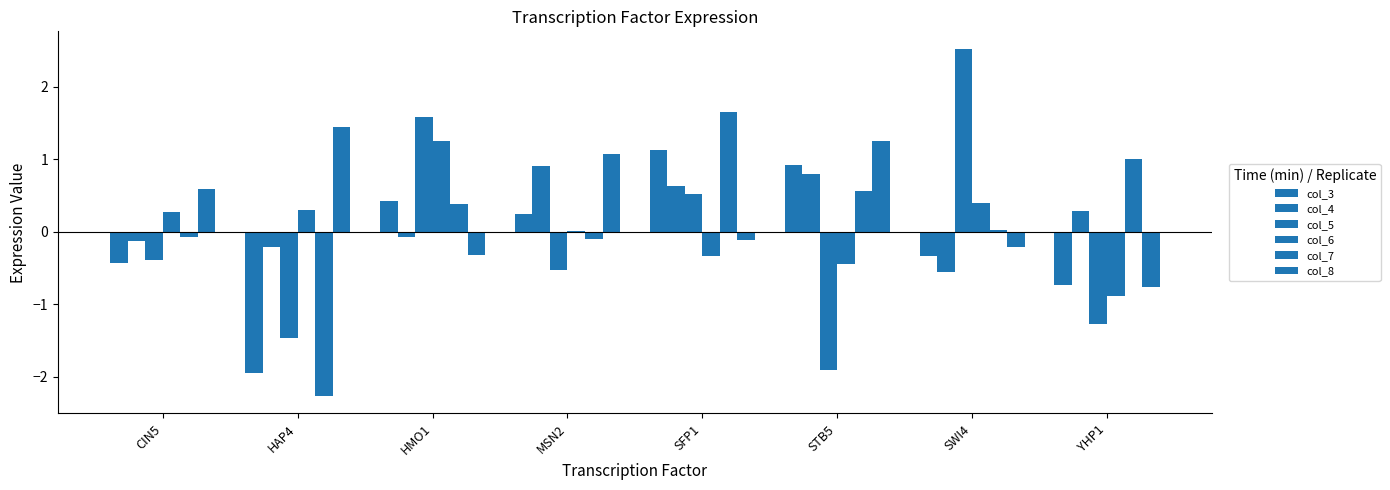

What is the smallest value displayed?

-2.3